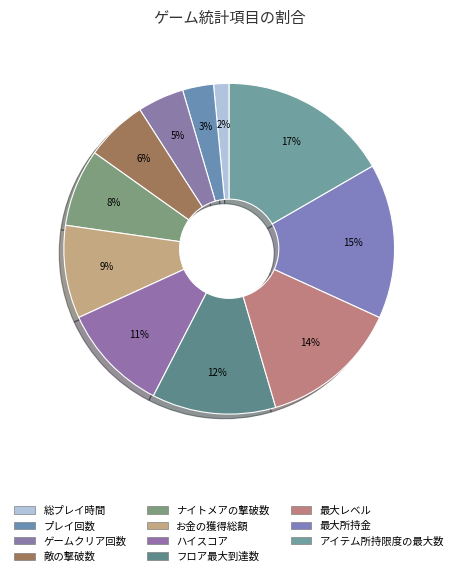

To the nearest percent, what is the combined percentage of ナイトメアの撃破数 and プレイ回数?

11%